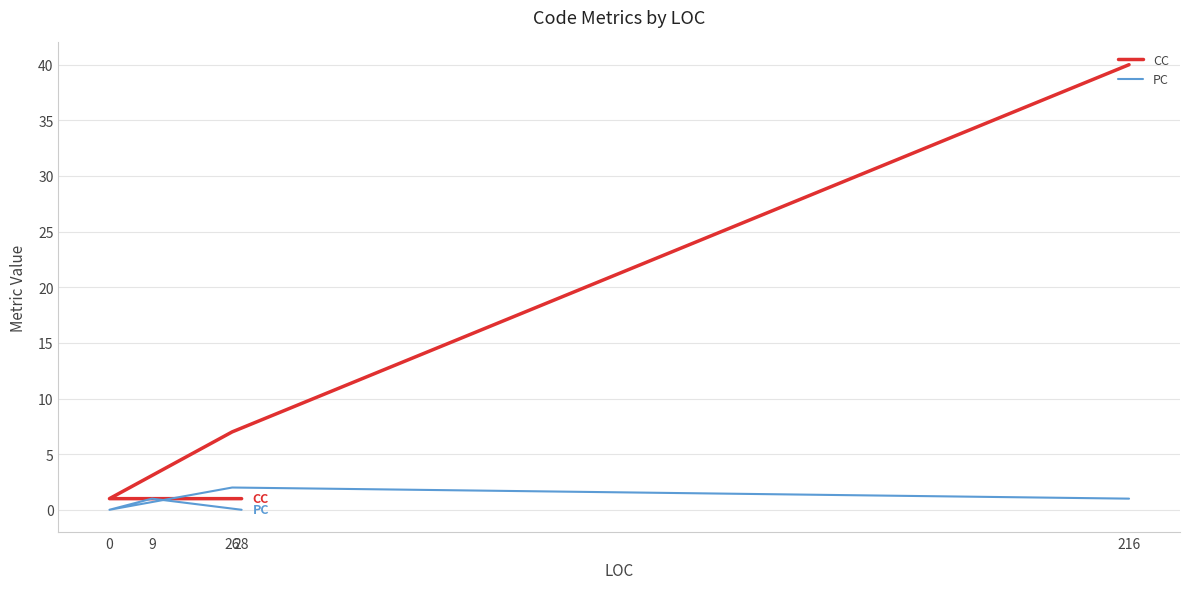

What is the value of the CC point at the 3rd from the left?

1